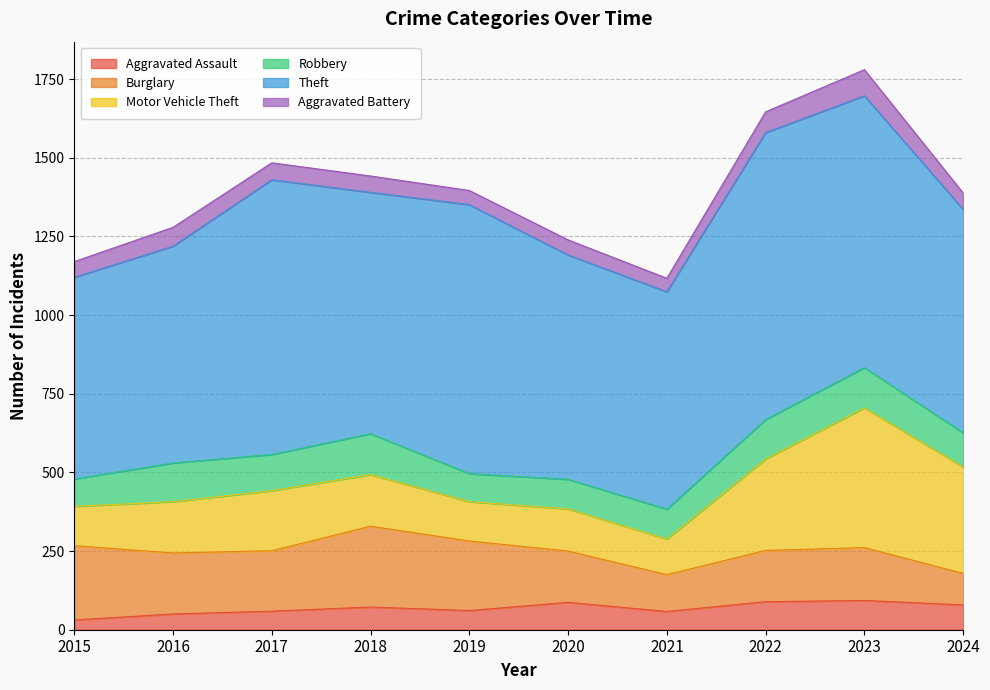

What is the approximate value of Robbery at 2022?

125